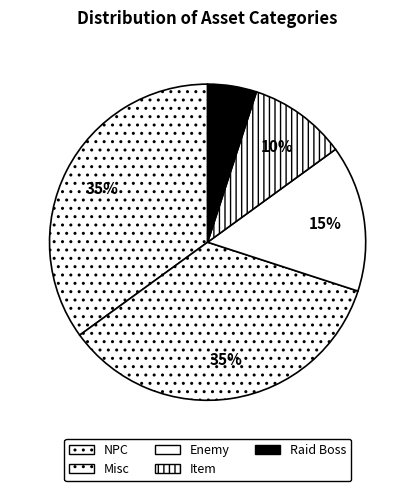

True or false: Misc accounts for 43% of the total.

False